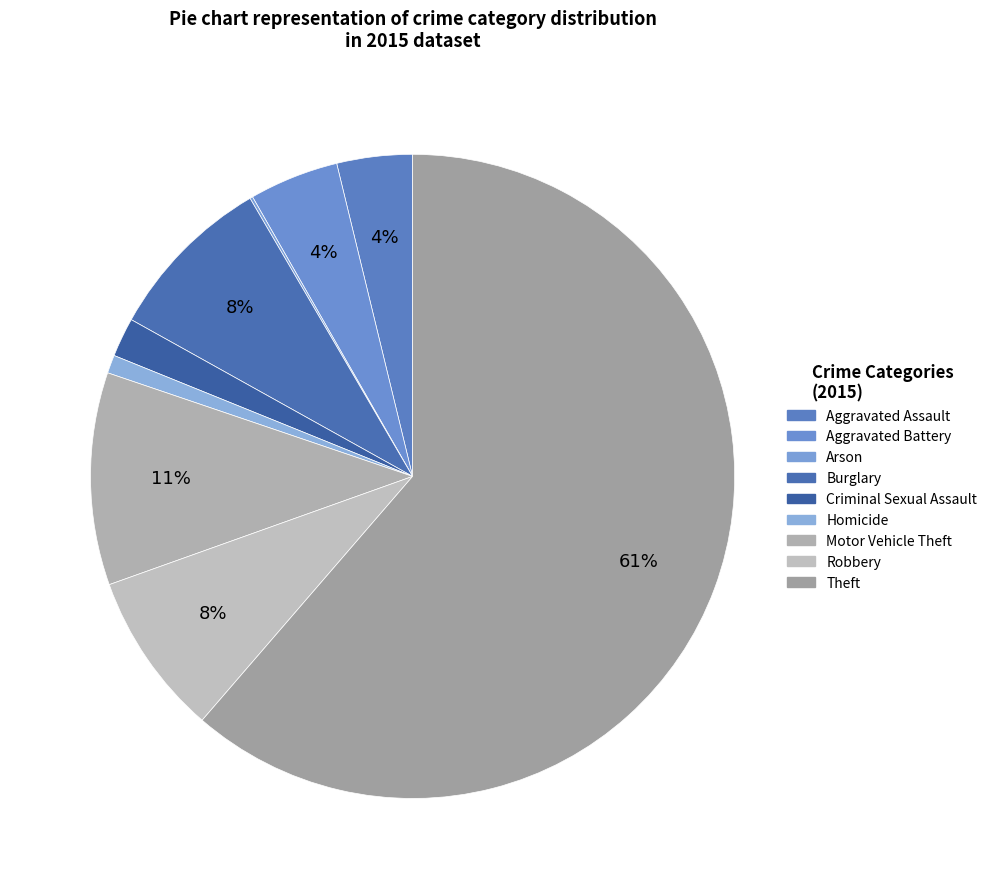

Combined, what portion of the pie is Homicide and Aggravated Battery?

5.4%